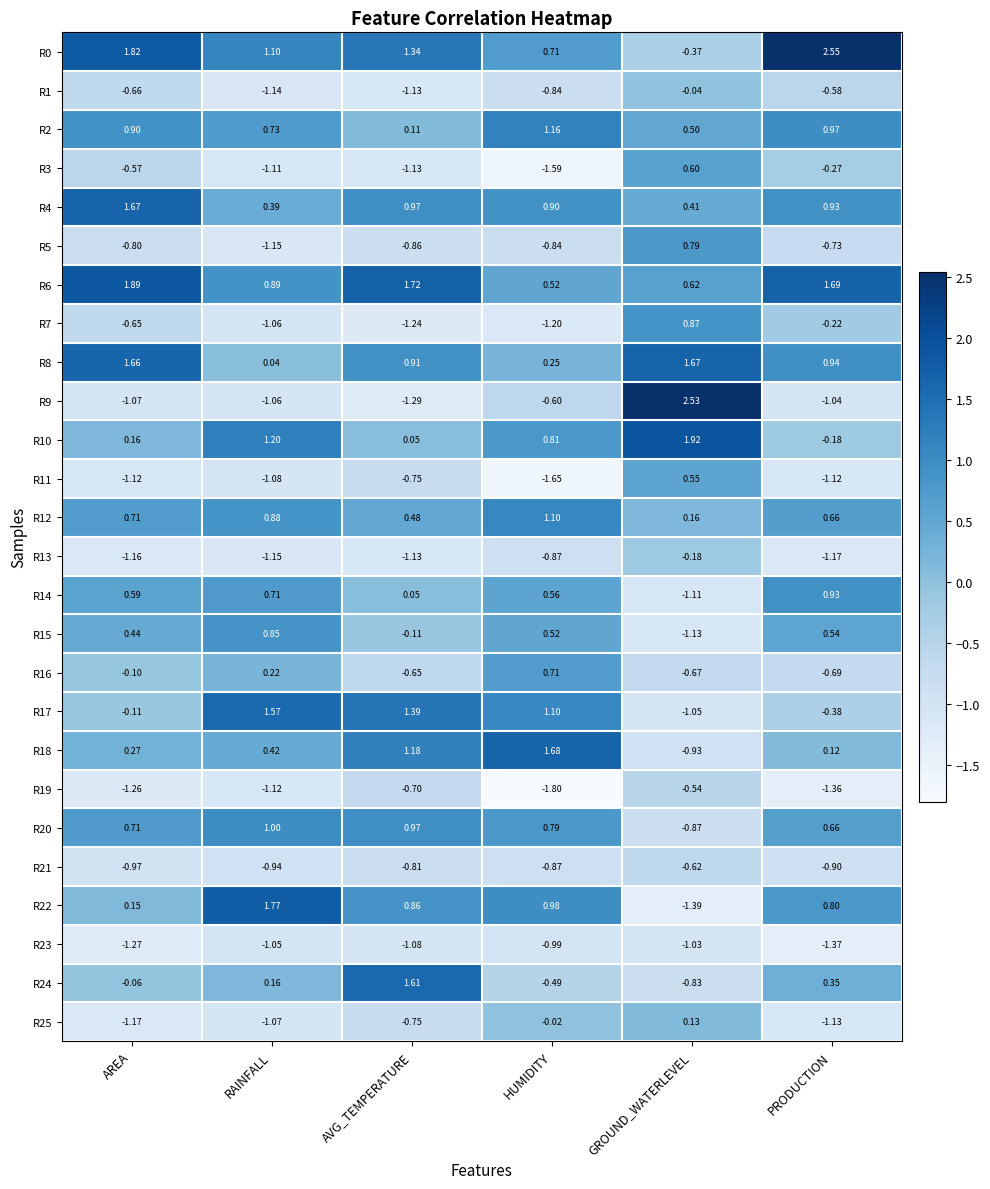

Is the value of R2 at AREA greater than the value of R15 at RAINFALL?

Yes